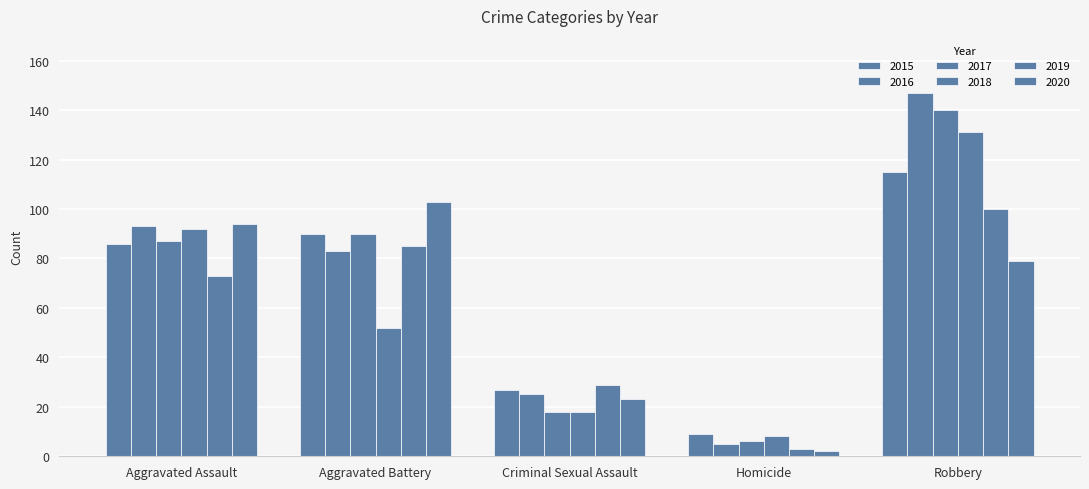

How many categories are shown in the chart?

5